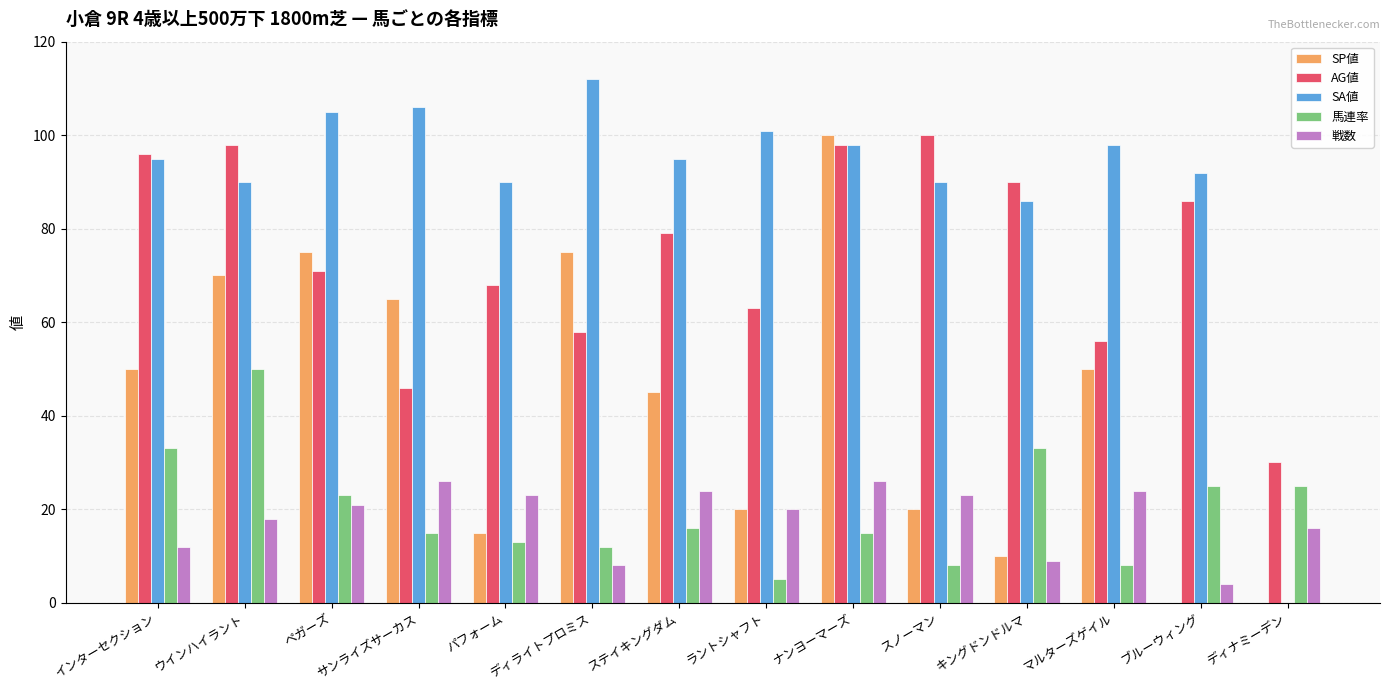

What is the sum of all 戦数 values?

254